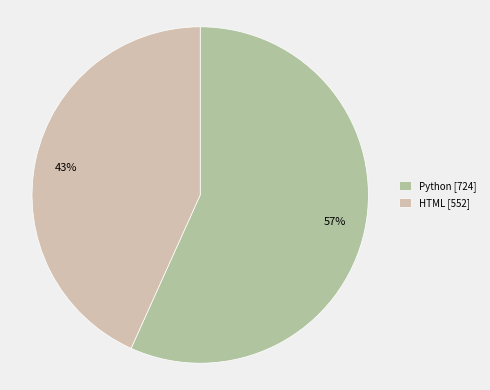

Count the number of slices in the pie.

2